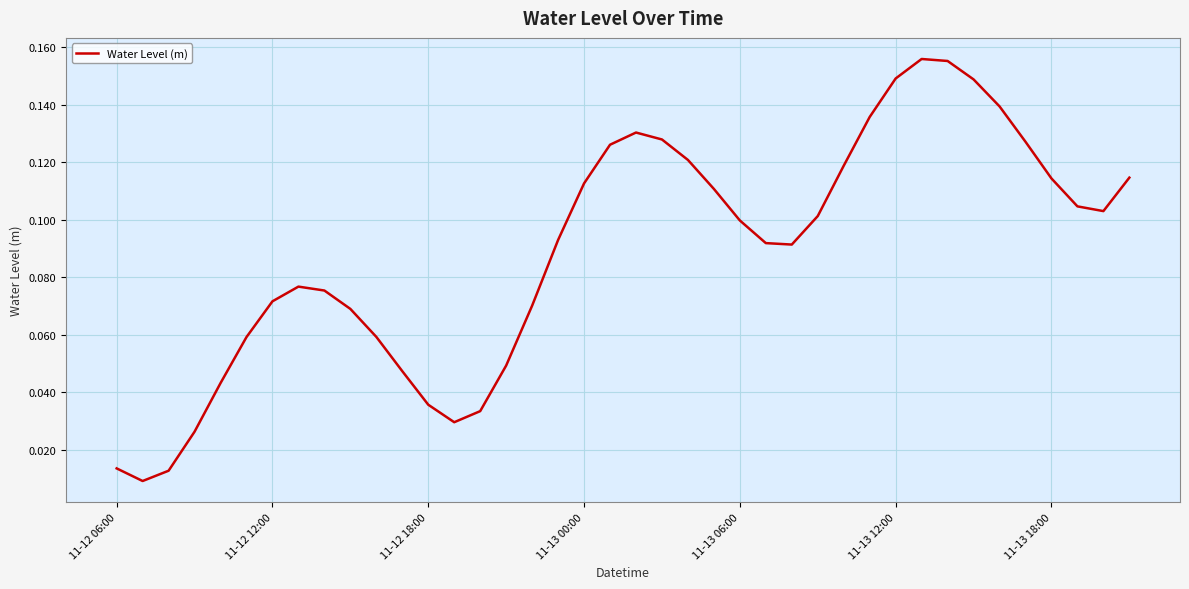

What is the sum of all values?

3.6